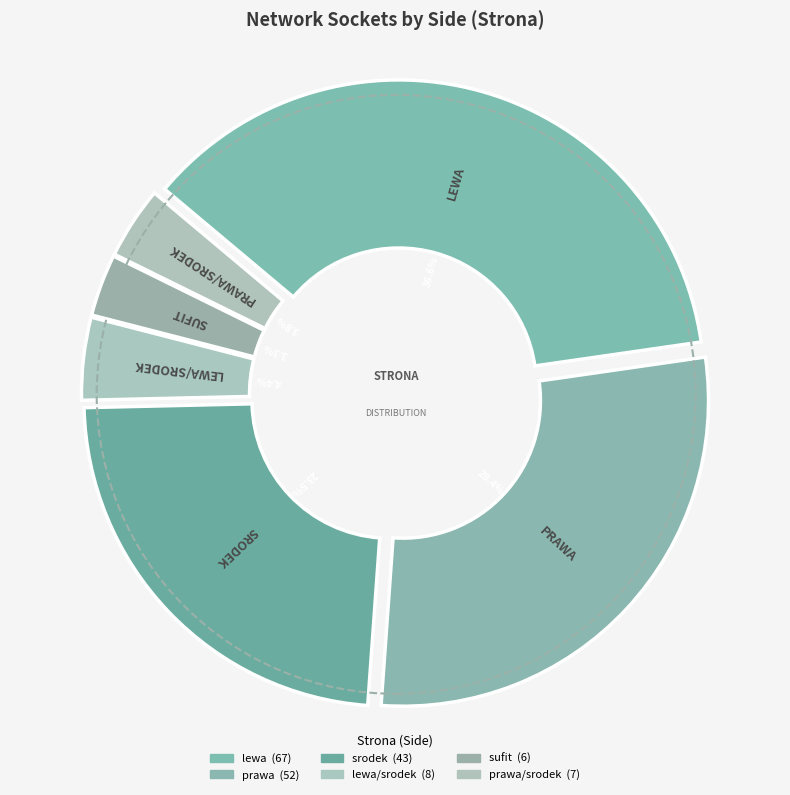

What is the smallest slice in the pie chart?

sufit